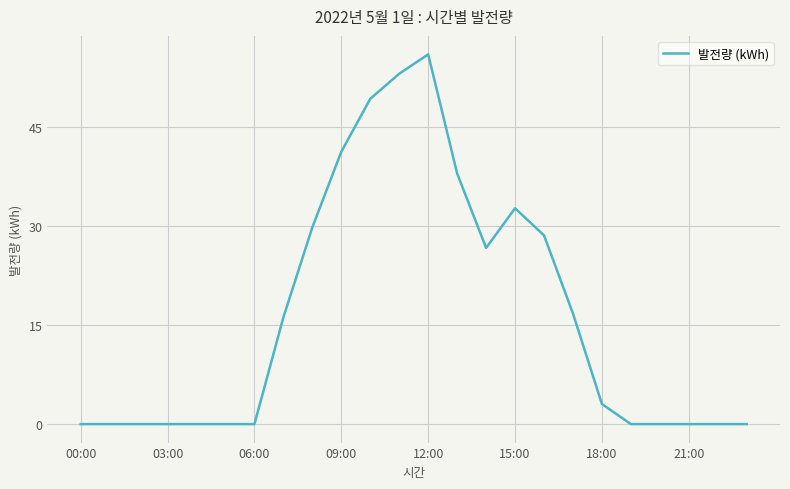

What is the maximum value shown in the chart?

56.1